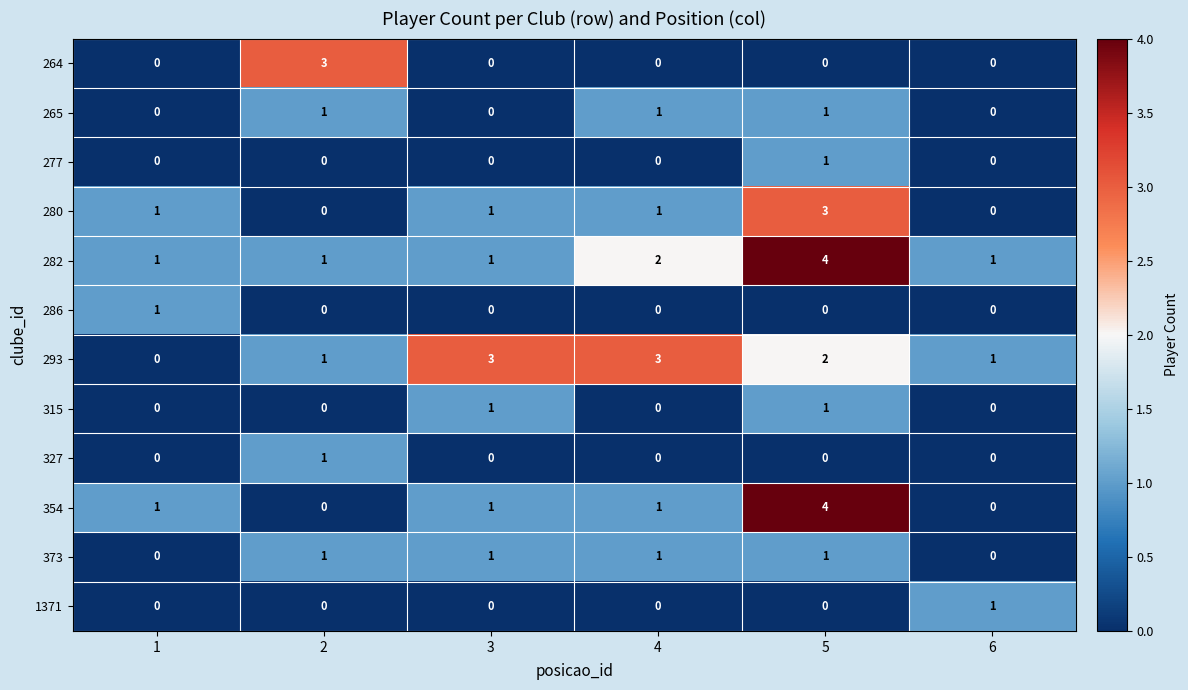

Count the number of categories in the chart.

6